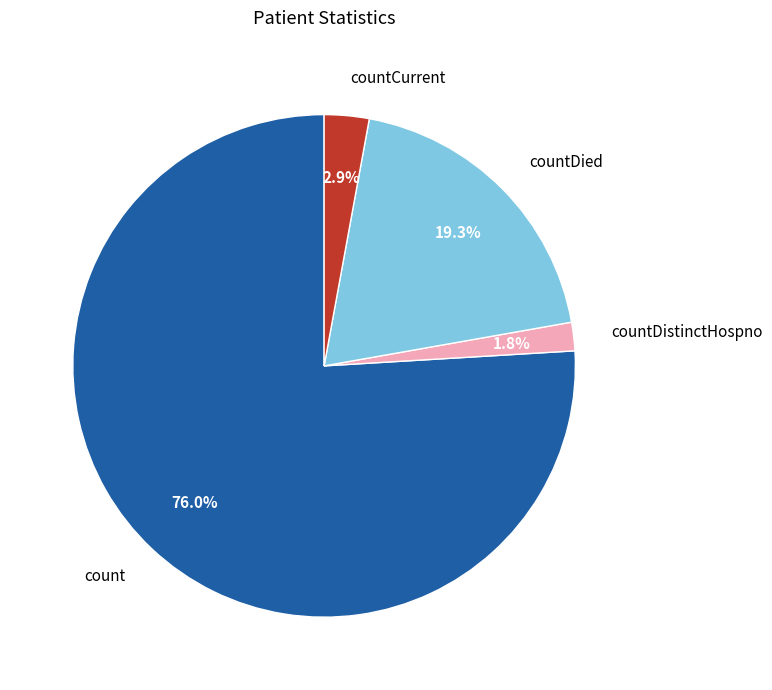

Combined, what portion of the pie is count and countDistinctHospno?

77.8%